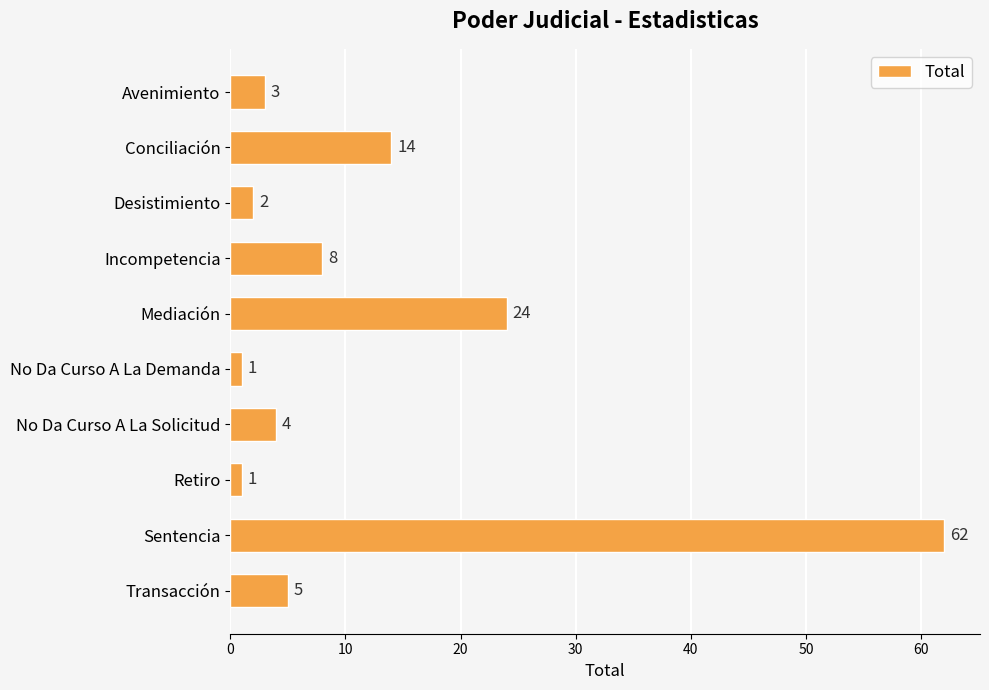

What is the maximum value shown in the chart?

62